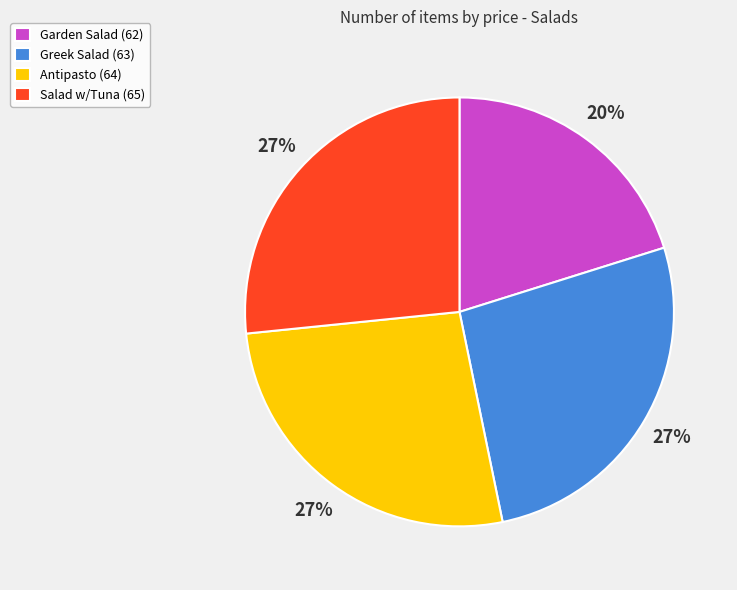

Count the number of slices in the pie.

4